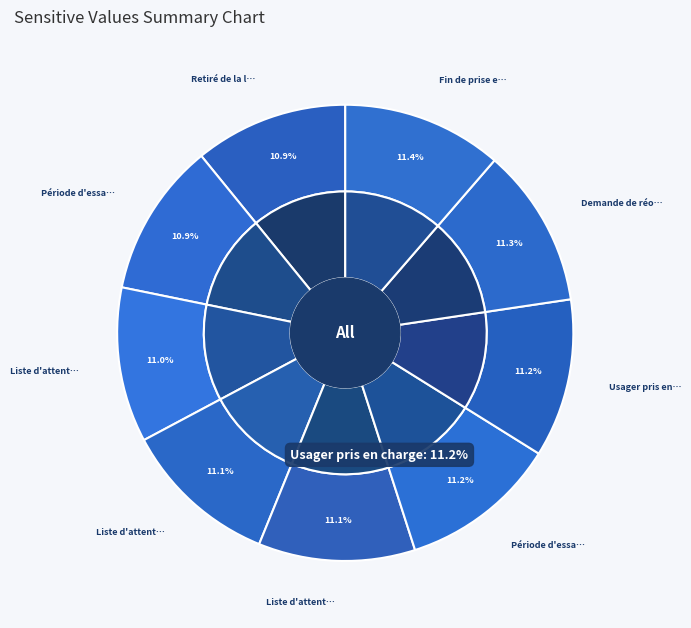

True or false: Période d'essai non concluante accounts for 1% of the total.

False